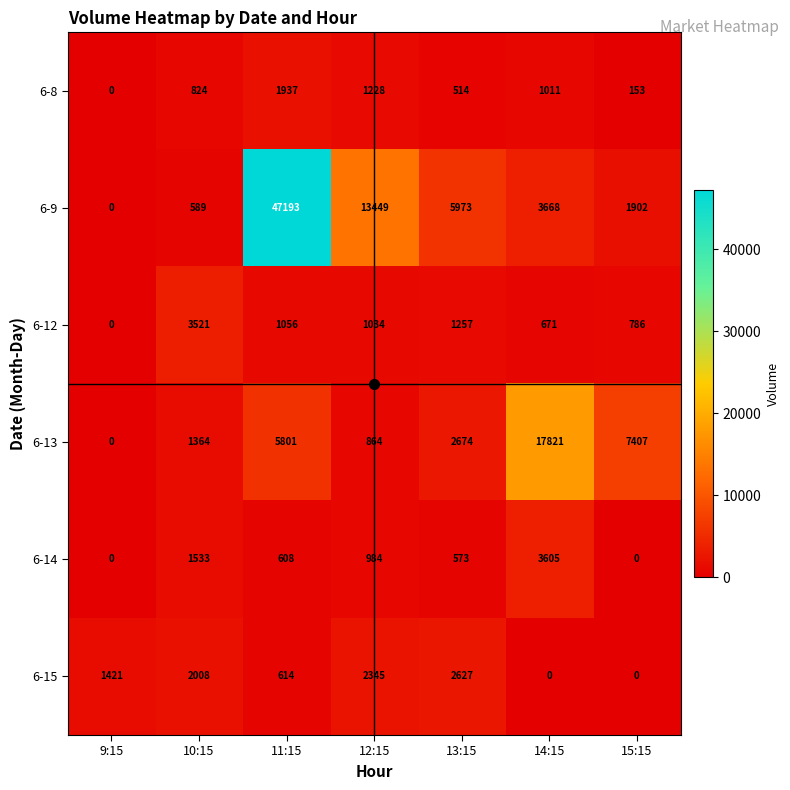

Count the number of categories in the chart.

7